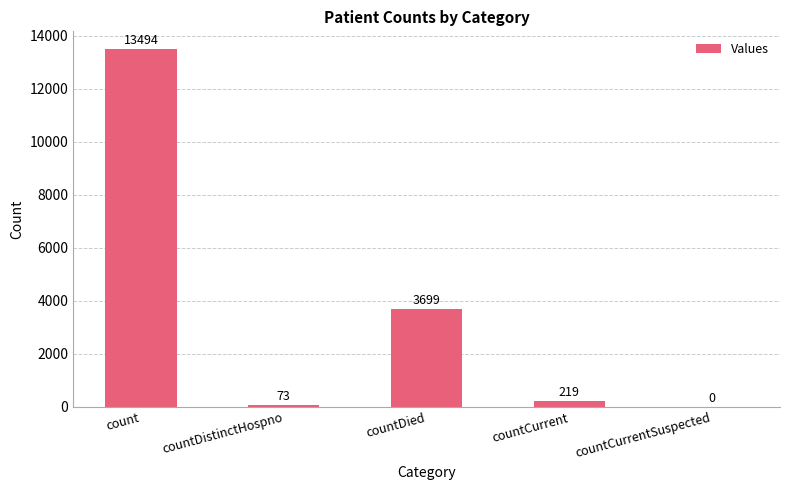

True or false: the data shows 23609 at count.

False